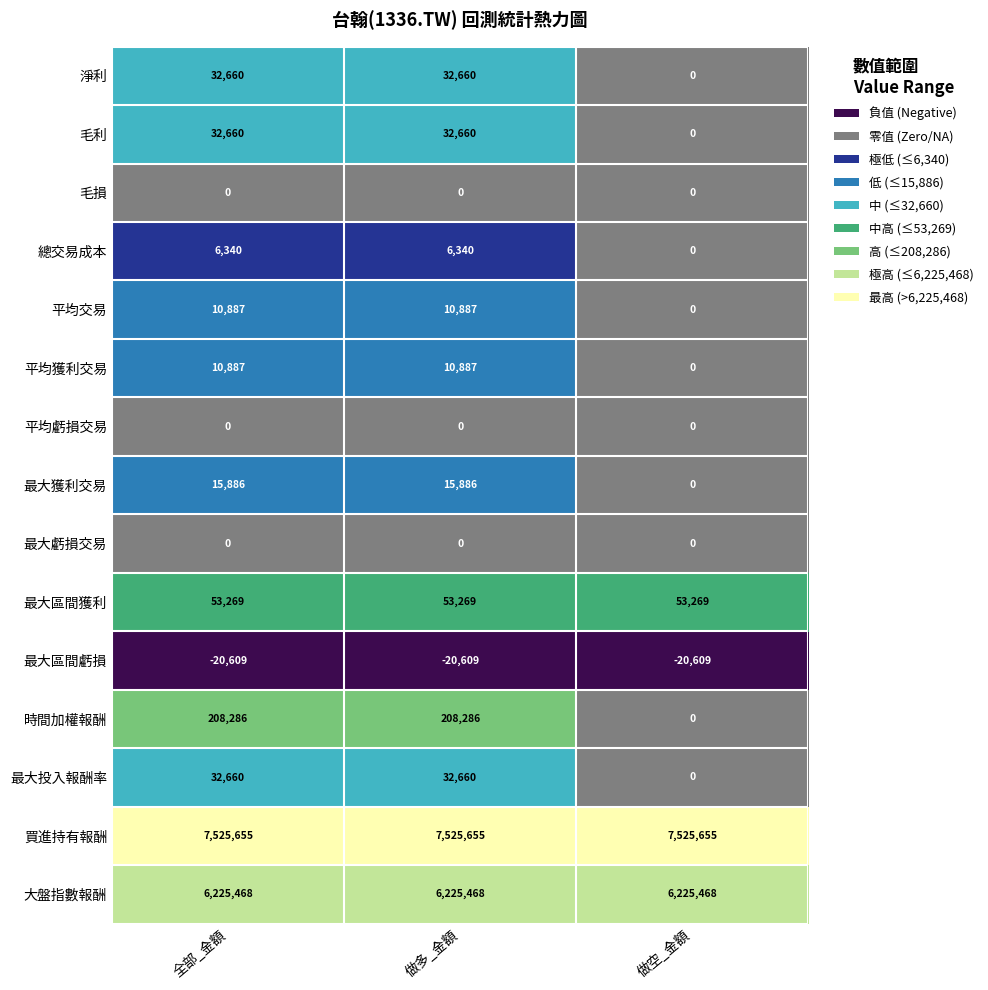

True or false: 最大區間虧損 has a value of -20609 at 做空_金額.

True